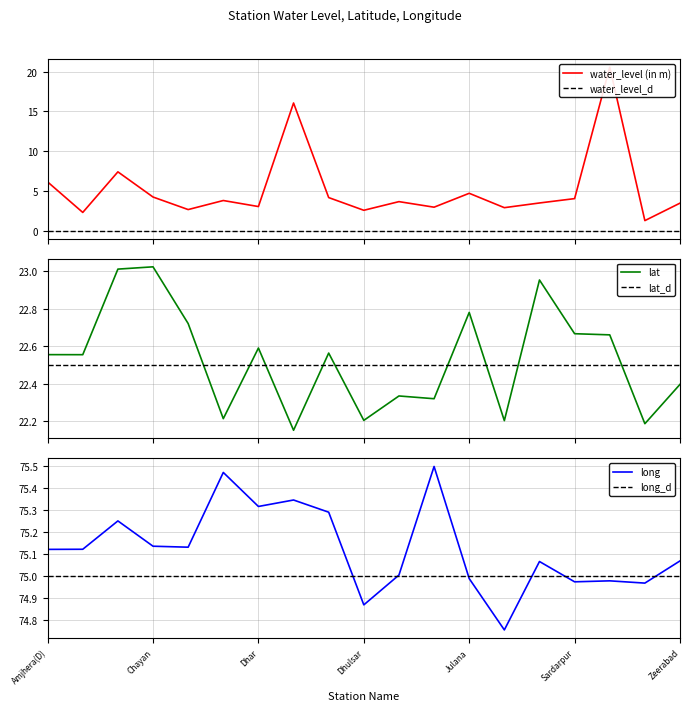

What is the value of the long point at the 15th from the left?

75.1